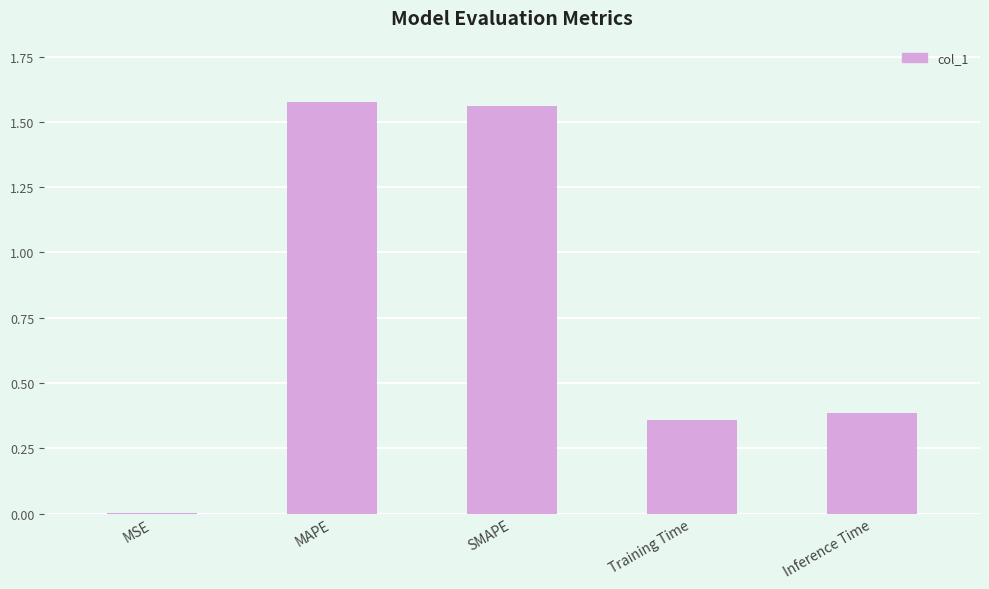

The value at Inference Time is 0.4. True or false?

True